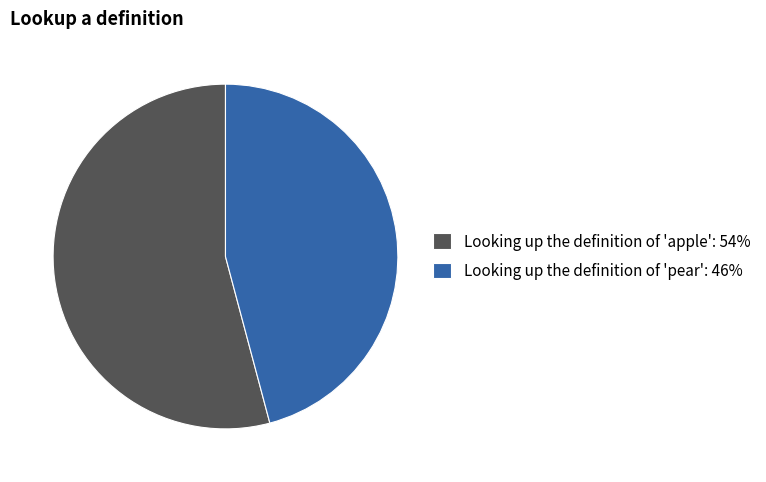

How many slices are in this pie chart?

2